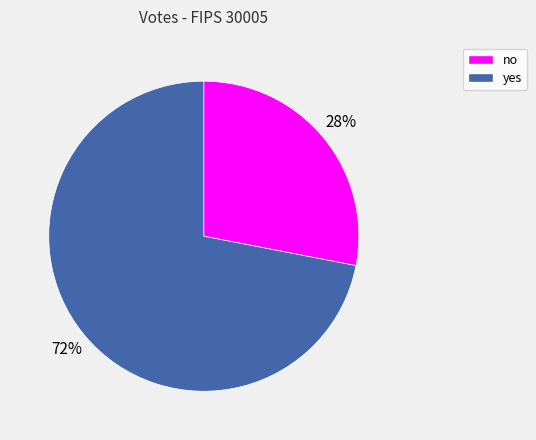

Does any single category account for the majority?

Yes